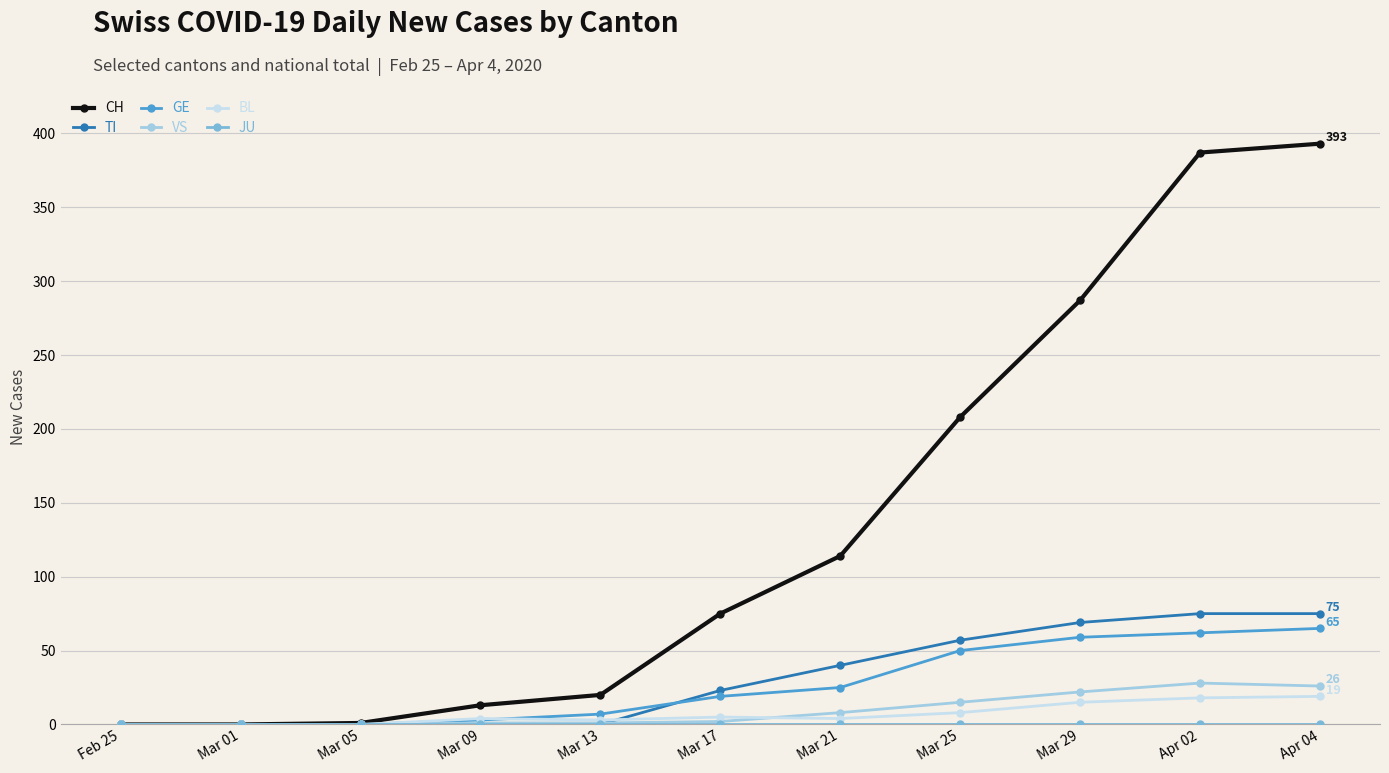

What is the label of the 6th point from the left?

Mar 17